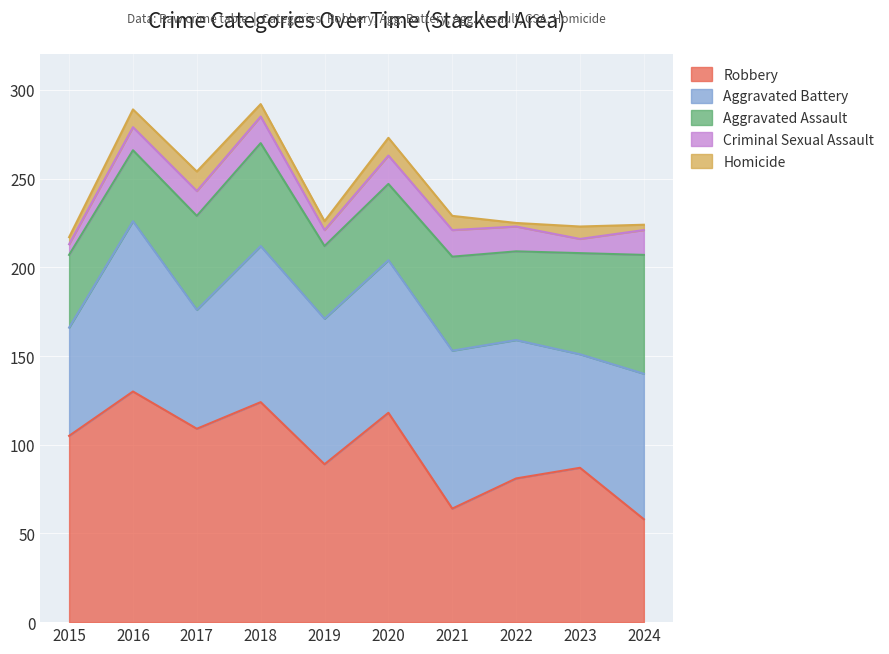

What is the difference between the second highest and minimum values in the Robbery series?

66